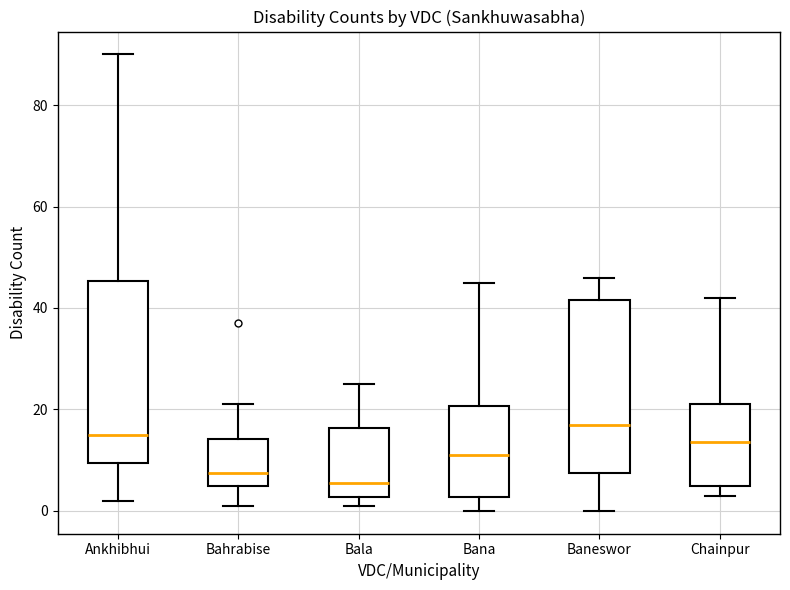

Which box has the lowest median line?

Bala